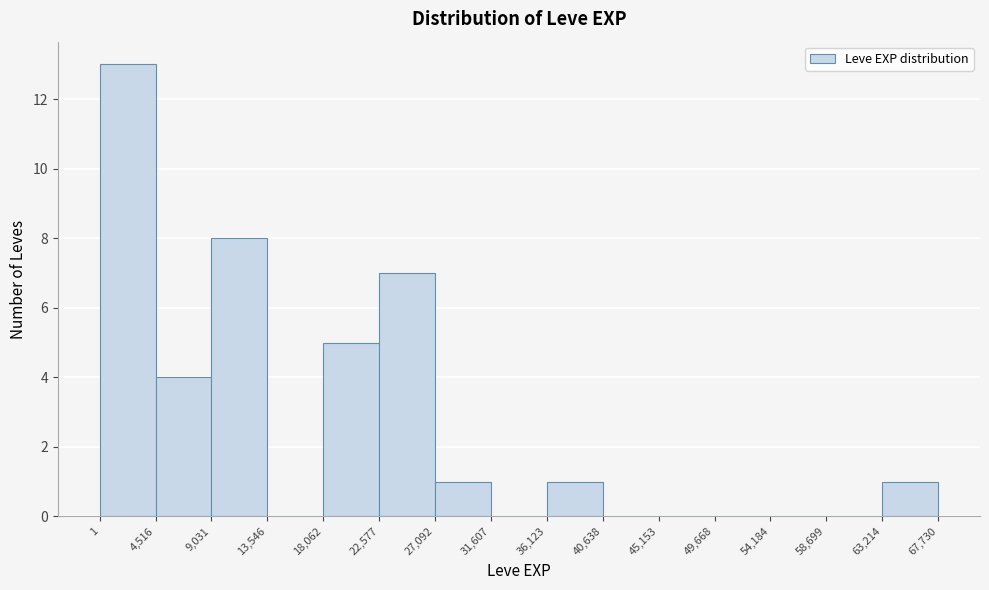

Reading left to right, transcribe this chart: for each bar, give the range it covers on the x-axis and its height. The values are not printed on the chart, so give them approximately, as read against the axis.

1 to 4,516: 13
4,516 to 9,031: 4
9,031 to 13,546: 8
13,546 to 18,062: 0
18,062 to 22,577: 5
22,577 to 27,092: 7
27,092 to 31,607: 1
31,607 to 36,123: 0
36,123 to 40,638: 1
40,638 to 45,153: 0
45,153 to 49,668: 0
49,668 to 54,184: 0
54,184 to 58,699: 0
58,699 to 63,214: 0
63,214 to 67,730: 1